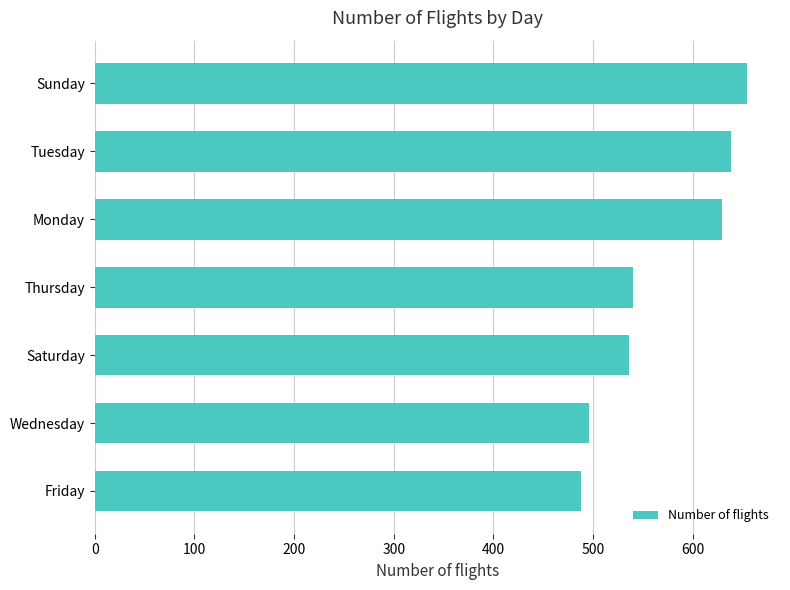

Reading bottom to top, transcribe all the data shown in this chart.

Friday=488	Wednesday=496	Saturday=536	Thursday=540	Monday=630	Tuesday=639	Sunday=655